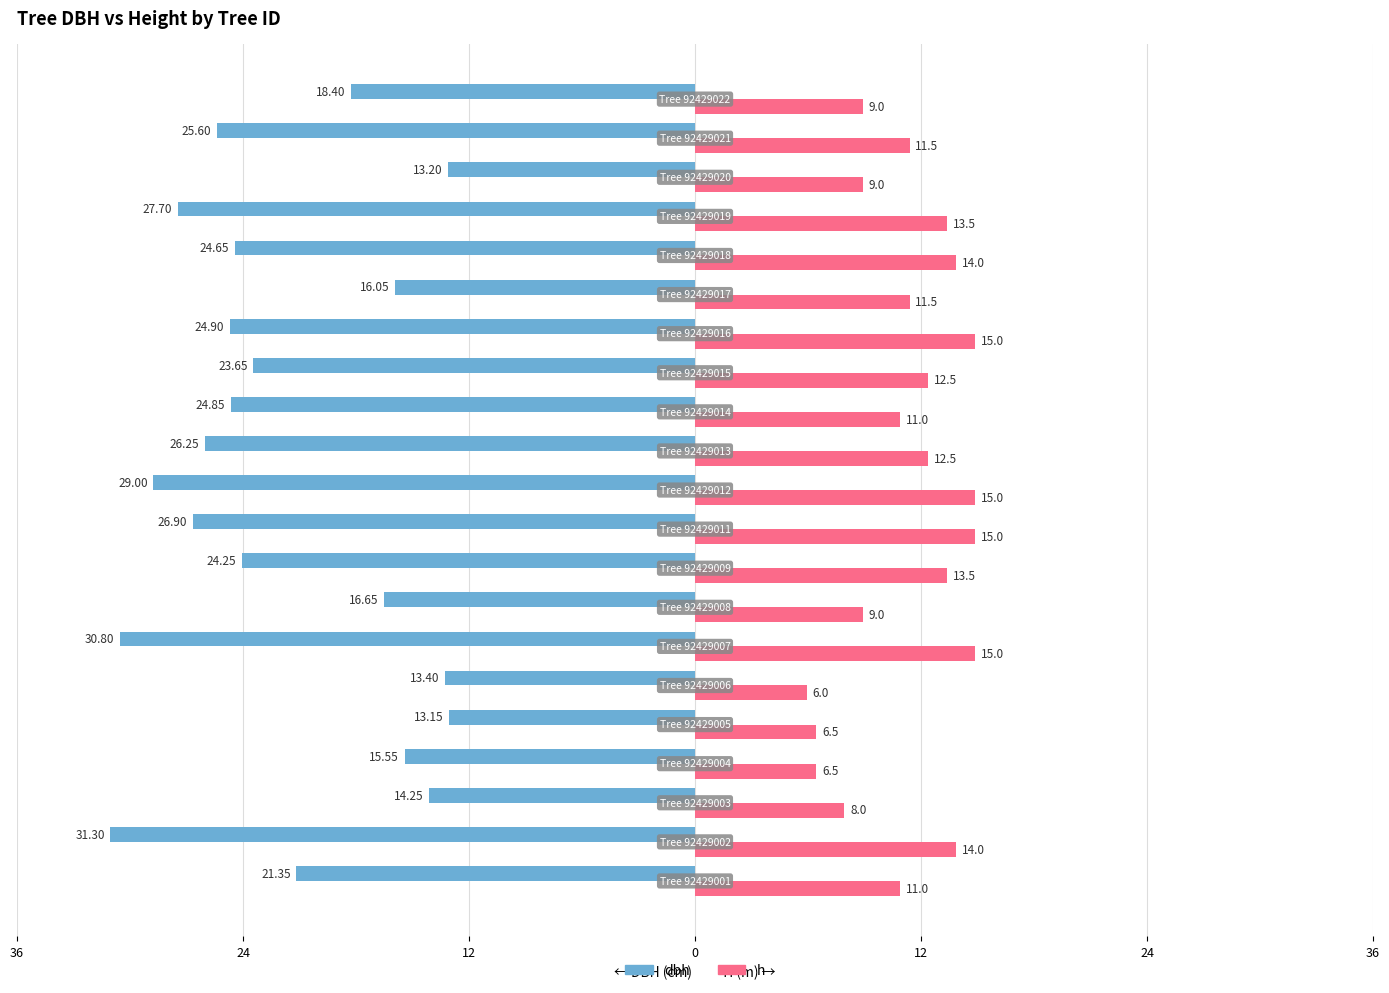

What is the value of the dbh bar at the 14th from the left?

-23.6